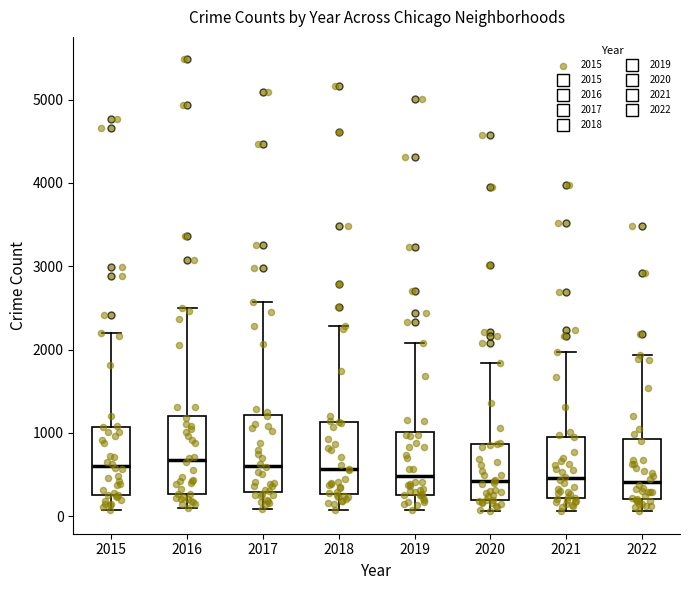

Where is the upper edge of the box at x = 2017 on the y-axis? The values are not printed on the chart, so give them approximately, as read against the axis.

1200